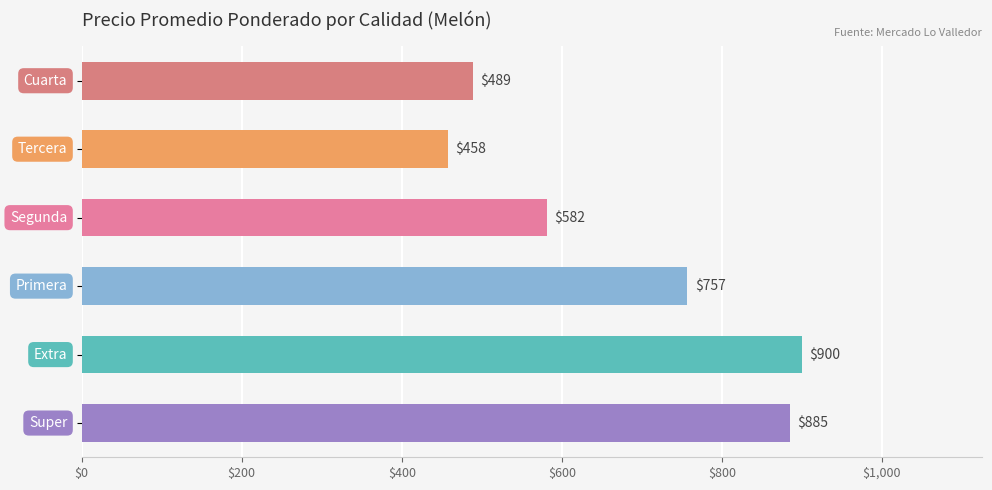

Reading bottom to top, what are all the values shown in this chart?

885	900	757	582	458	489